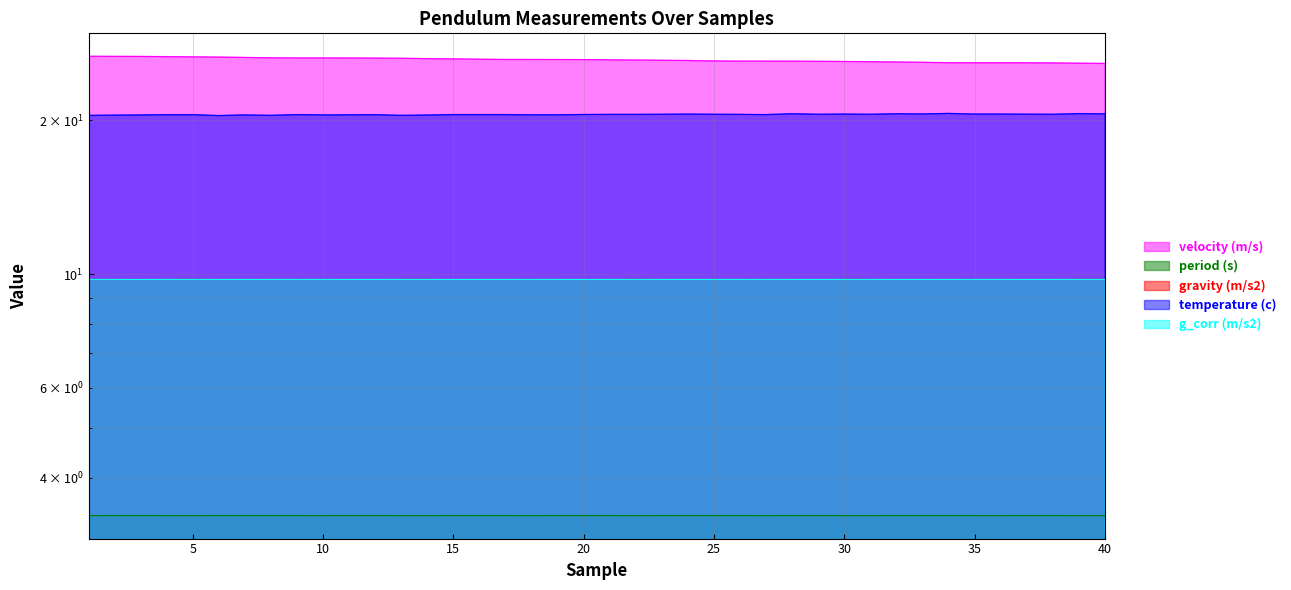

In g_corr (m/s2), how many points are lower than both neighbors (excluding endpoints)?

10